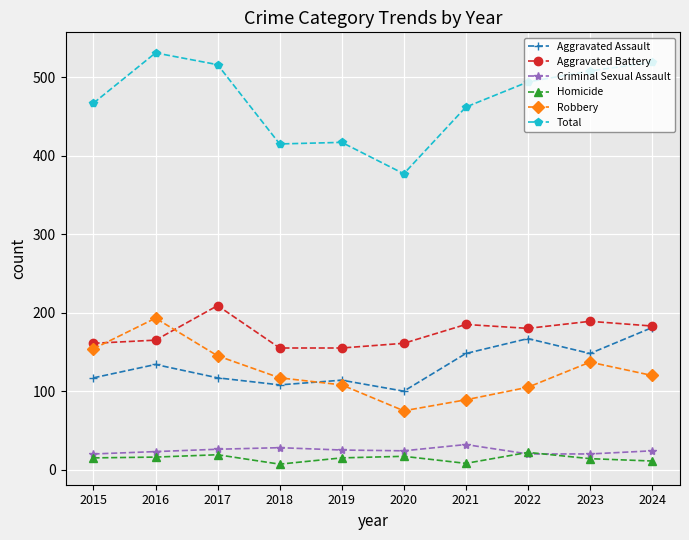

The Total series shows 415 at 2018. True or false?

True